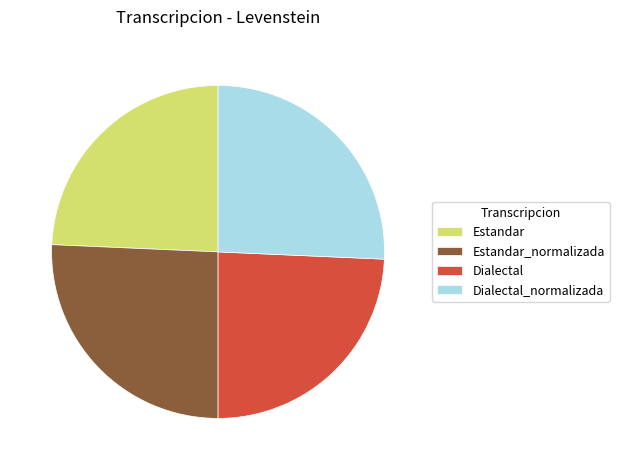

Combined, do Dialectal and Estandar account for over 50%?

No